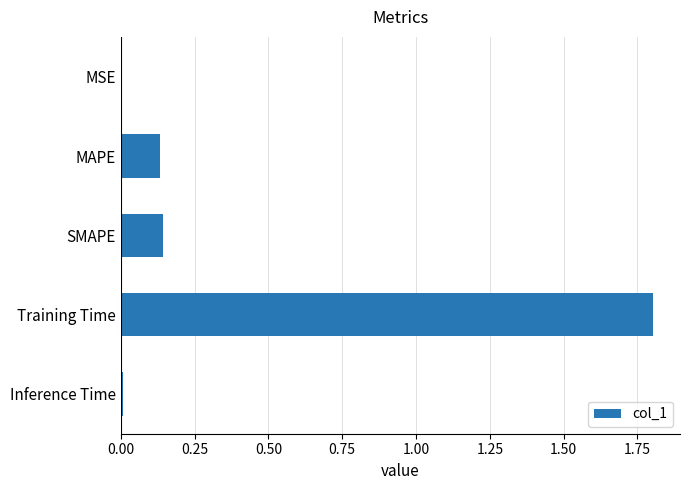

Which label corresponds to the largest value in the chart?

Training Time